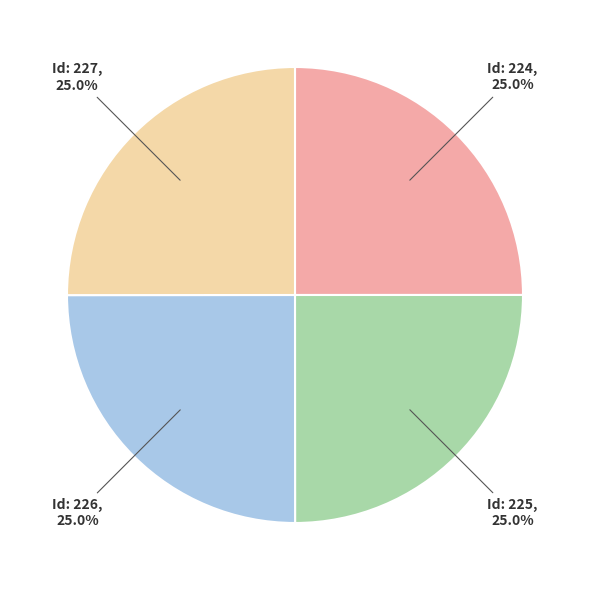

How many slices are in this pie chart?

4